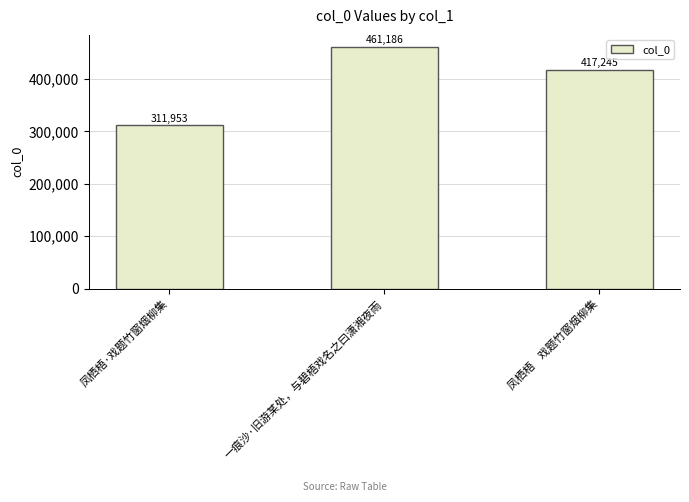

Approximately how many times larger is the value at 凤栖梧·戏题竹窗烟柳集 compared to 凤栖梧    戏题竹窗烟柳集?

0.7